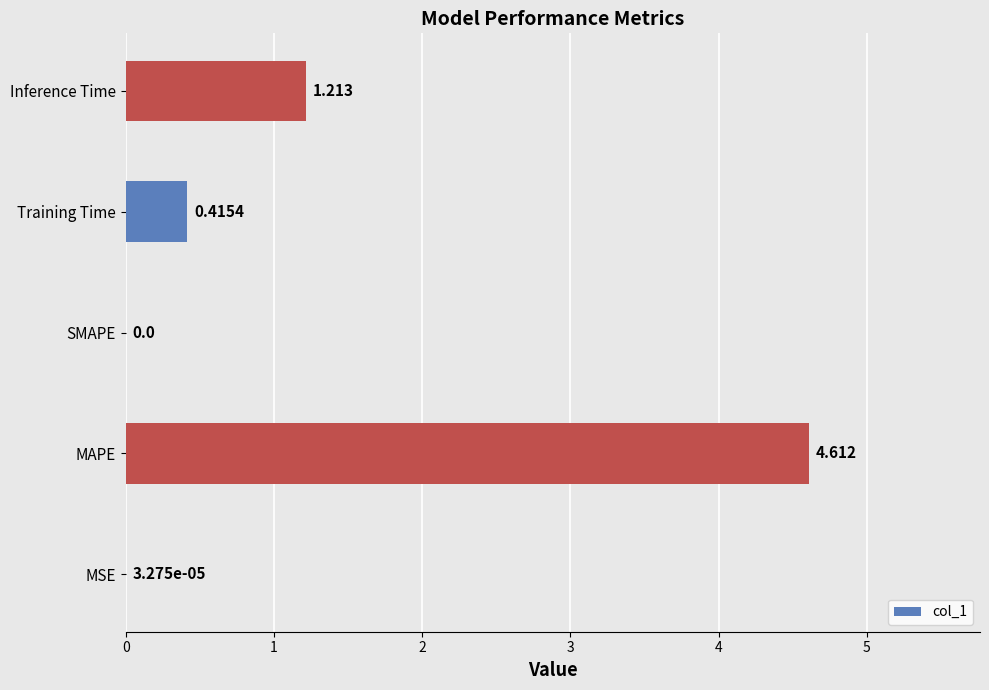

At which category does the chart reach its peak across all series?

MAPE